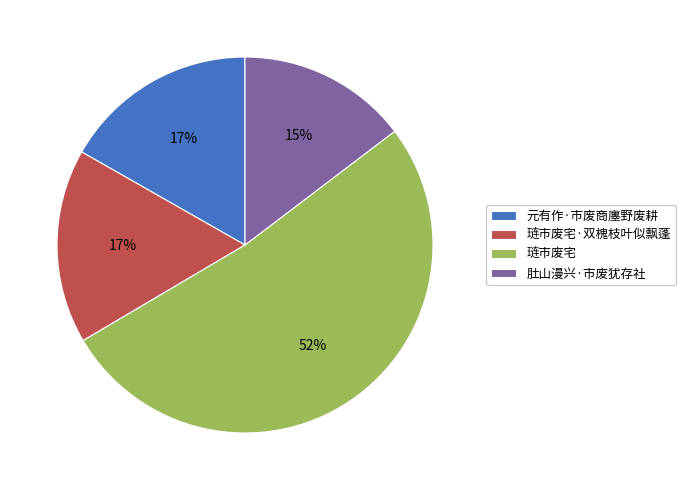

Is it true that 肚山漫兴·市废犹存社 is 24% of the pie?

False